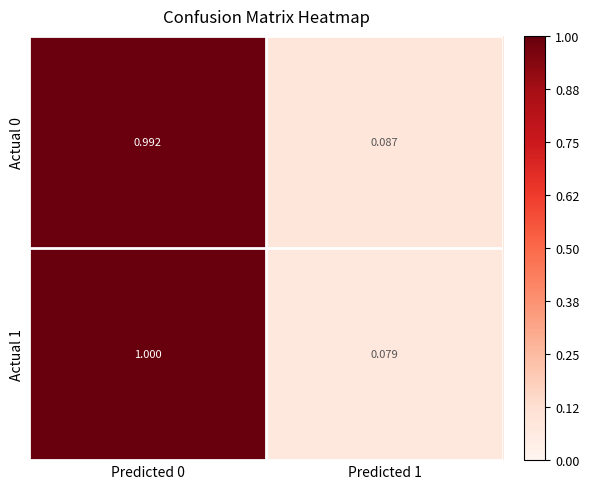

Is the value of Actual 0 at Predicted 0 greater than the value of Actual 1 at Predicted 1?

Yes